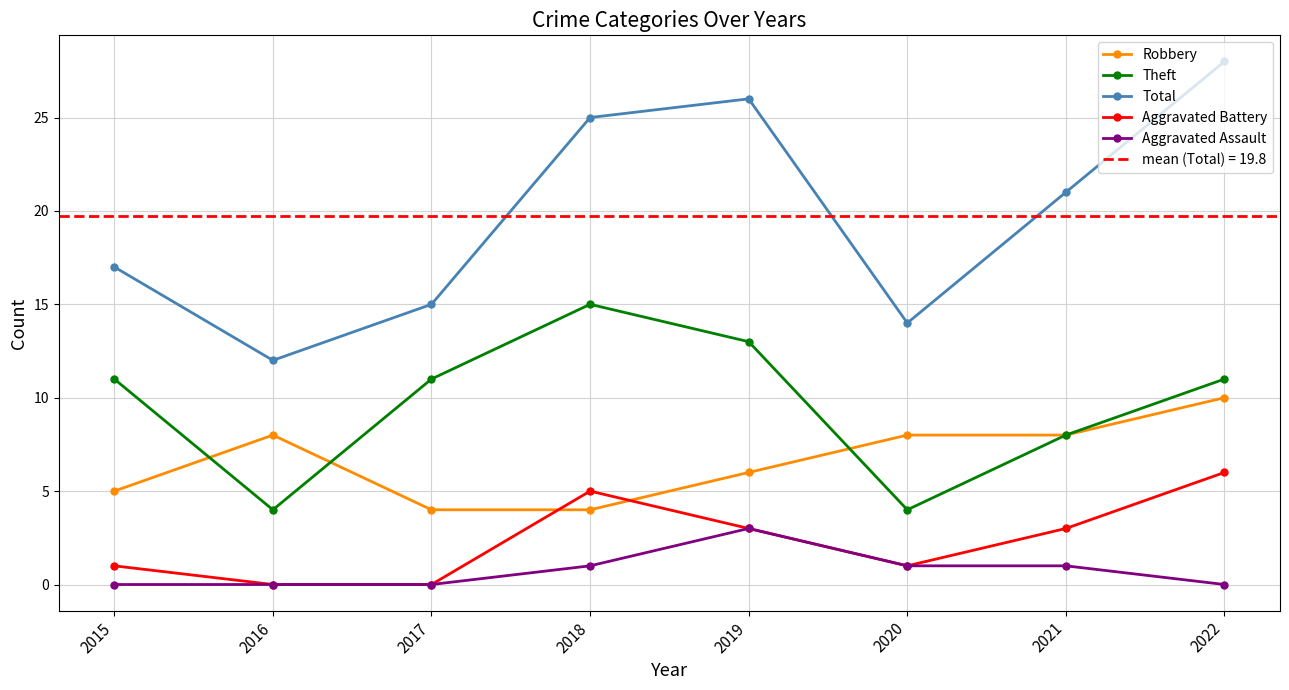

Count the number of data series in this chart.

5